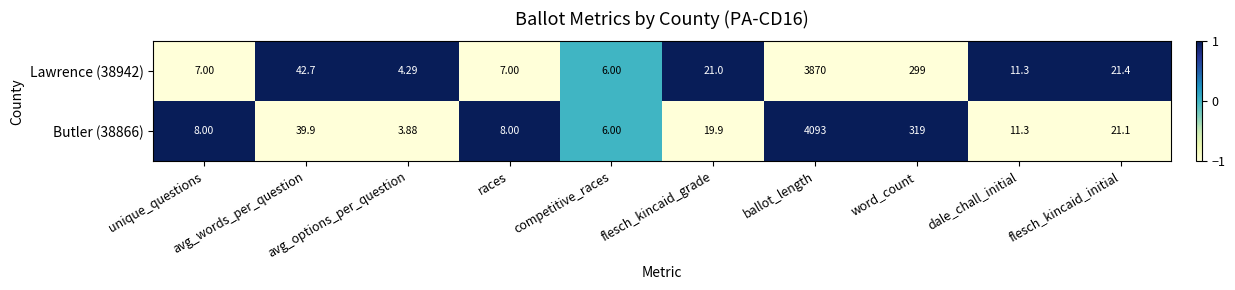

Count the number of categories in the chart.

10